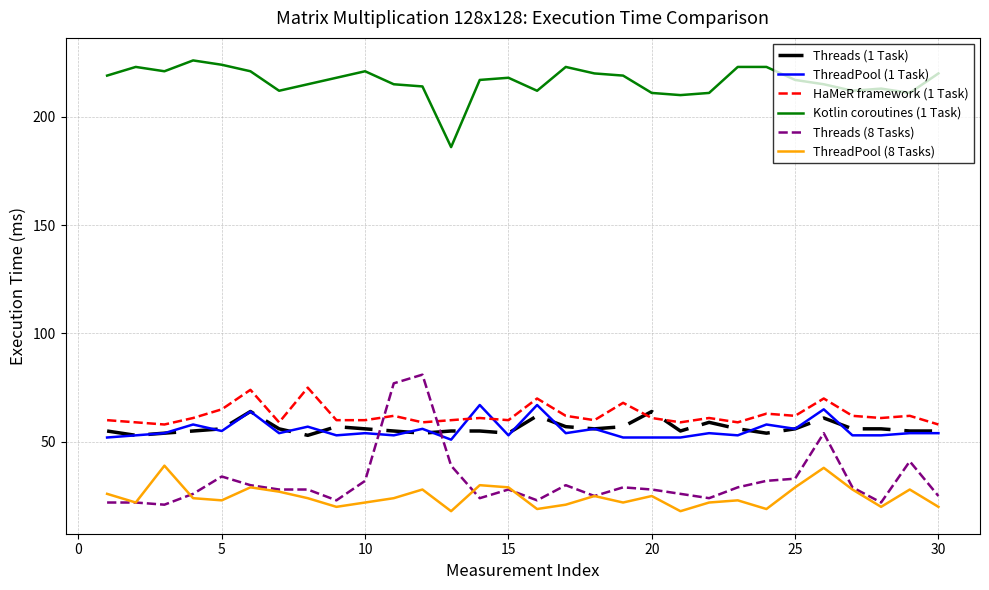

True or false: Kotlin coroutines (1 Task) and ThreadPool (8 Tasks) intersect in this chart.

False